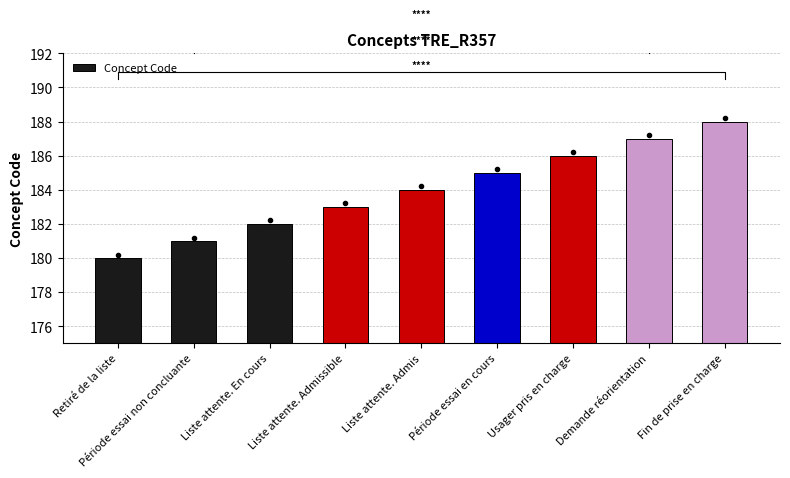

What value does the data have at Demande réorientation?

187